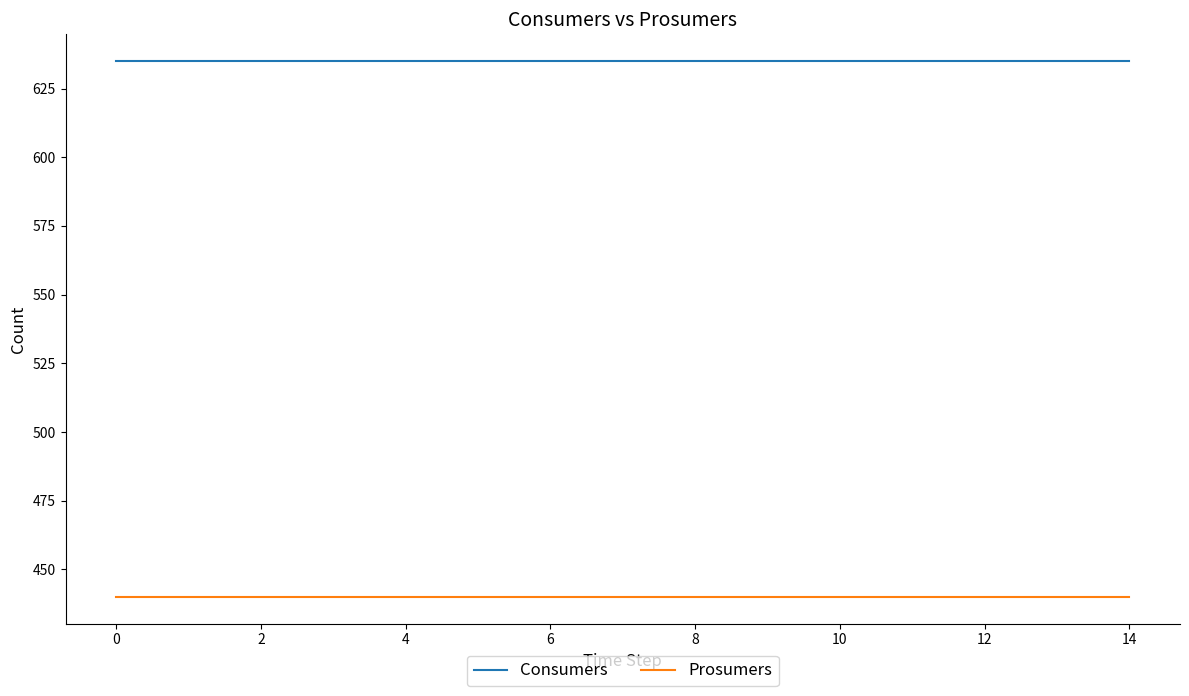

List the series in order of their overall mean, lowest first.

Prosumers, Consumers